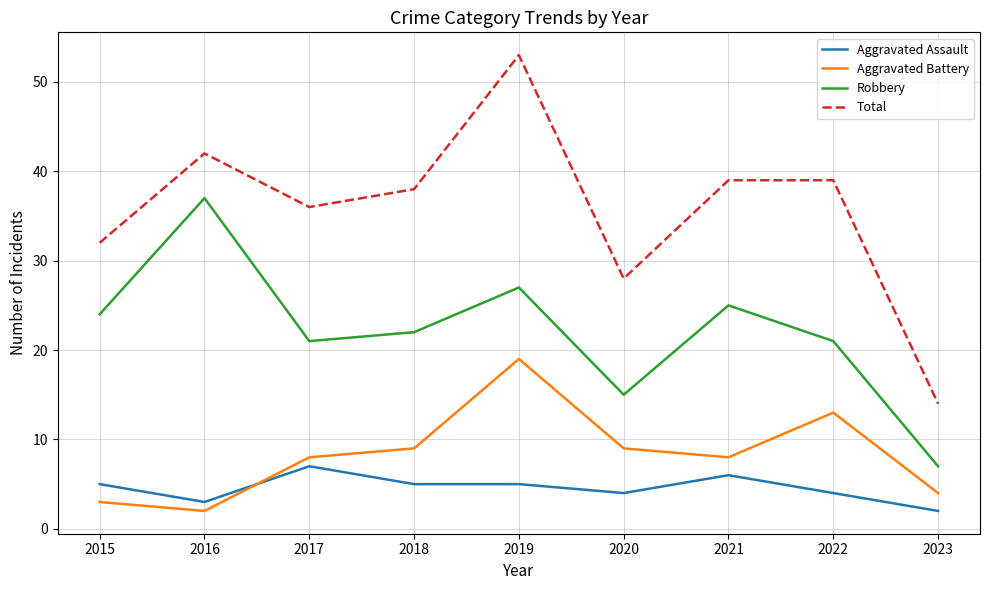

True or false: Aggravated Assault and Robbery cross at least once.

False